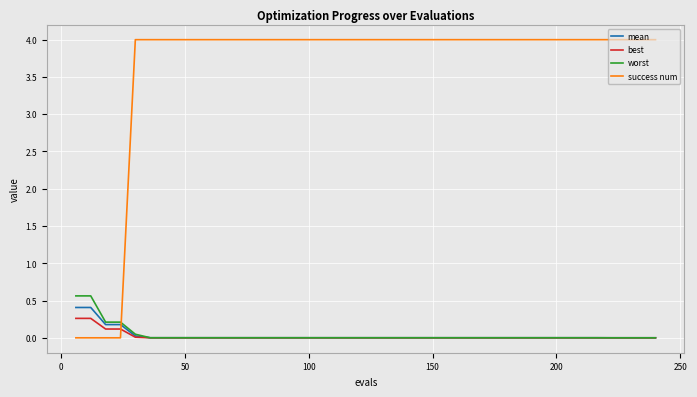

True or false: success num and best intersect in this chart.

True